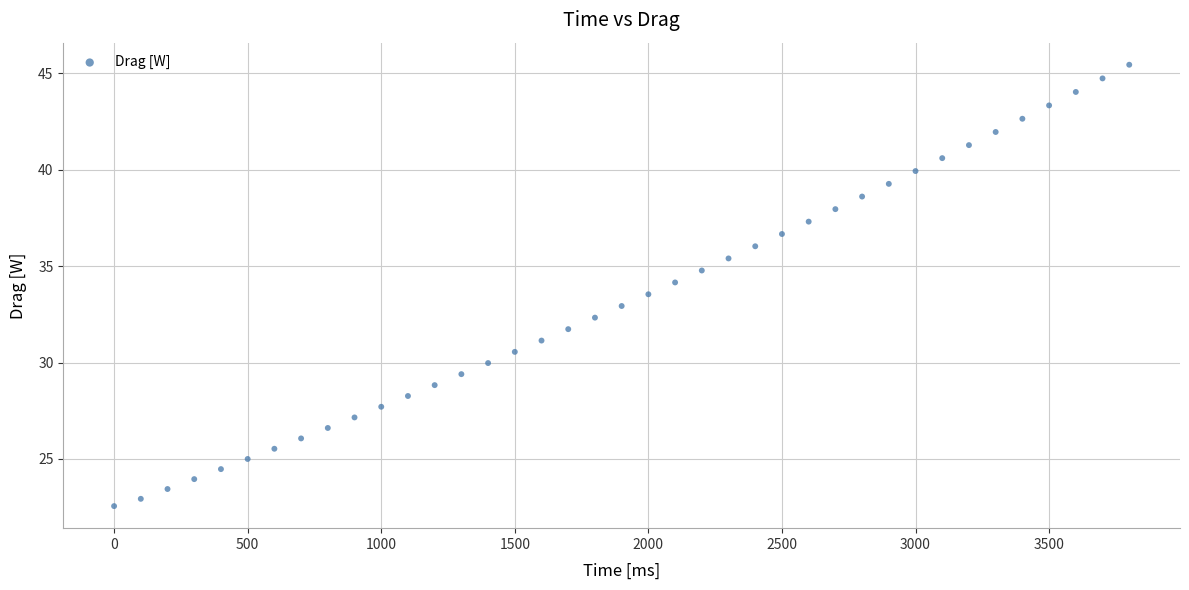

What is the range of Y values (max minus min)?

22.9